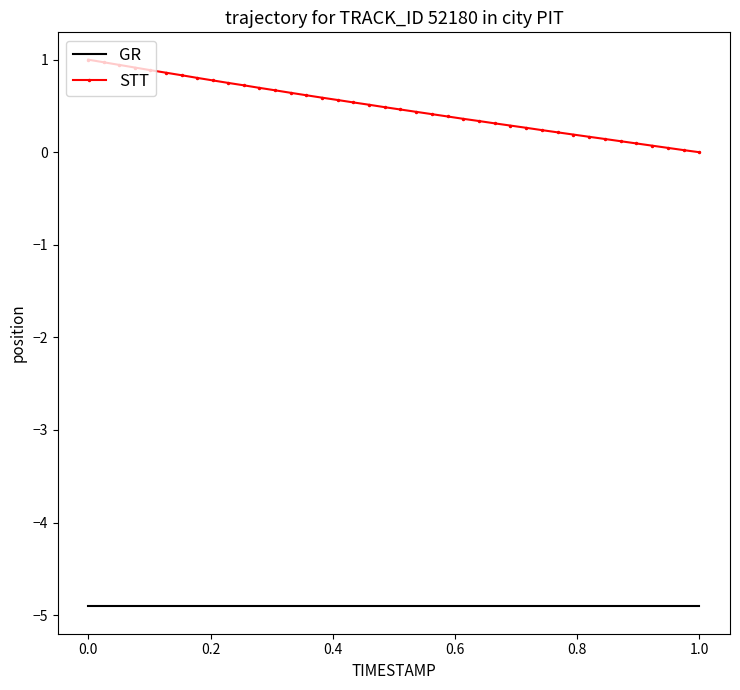

What is the maximum value for STT?

1.0